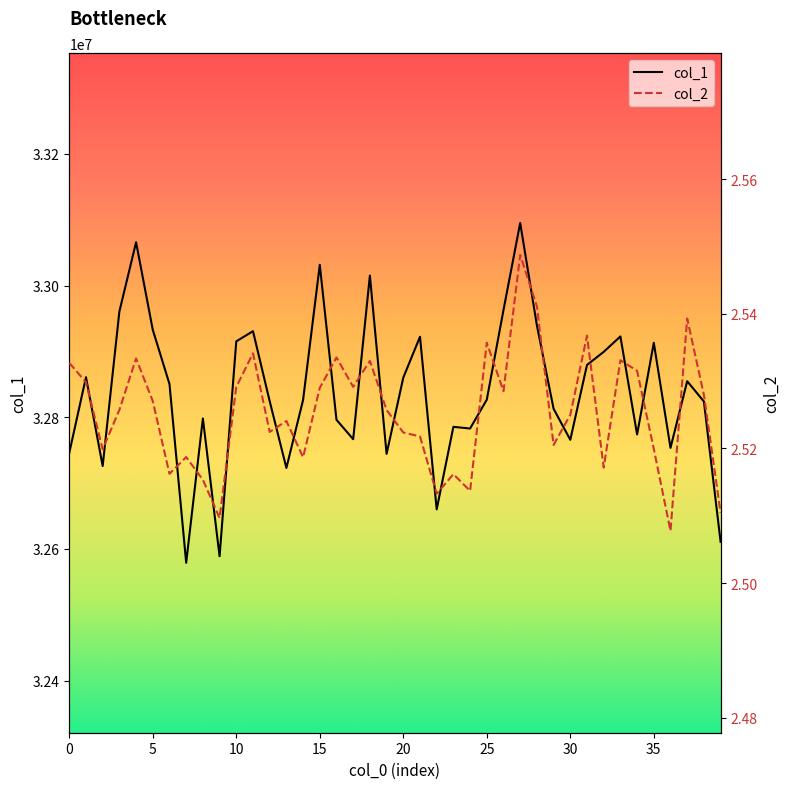

Which series has the widest spread of values?

col_1